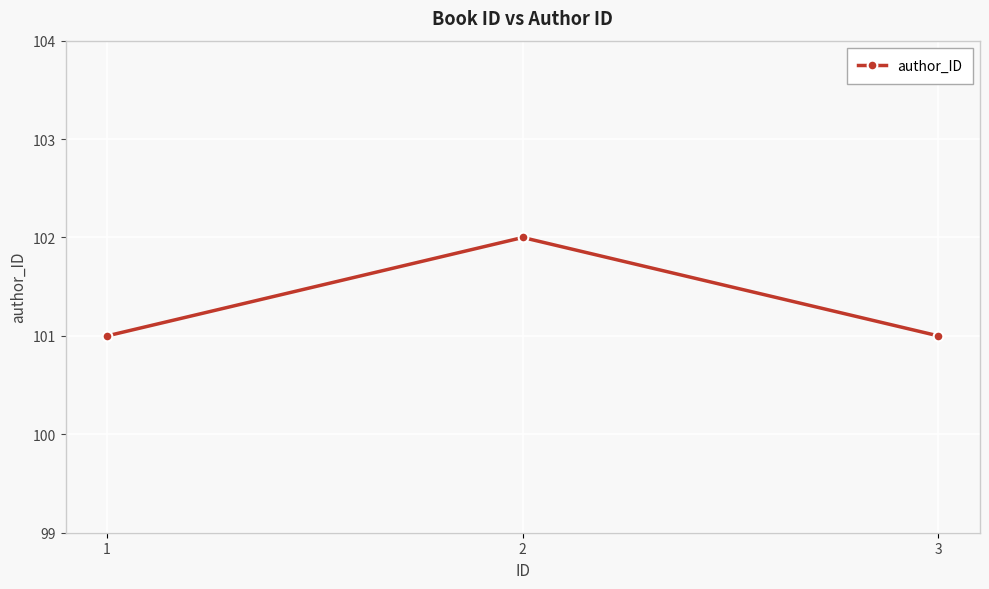

What is the sum of all values?

304